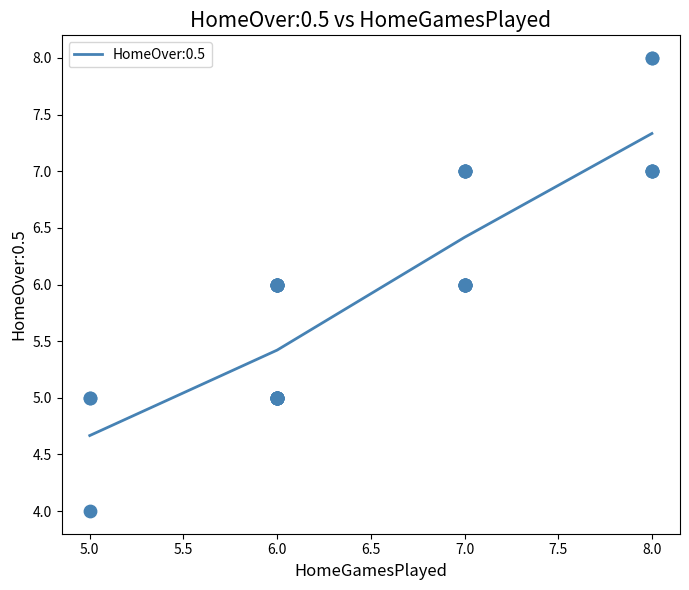

The value of HomeOver:0.5 at 7.0 is 2.8. True or false?

False